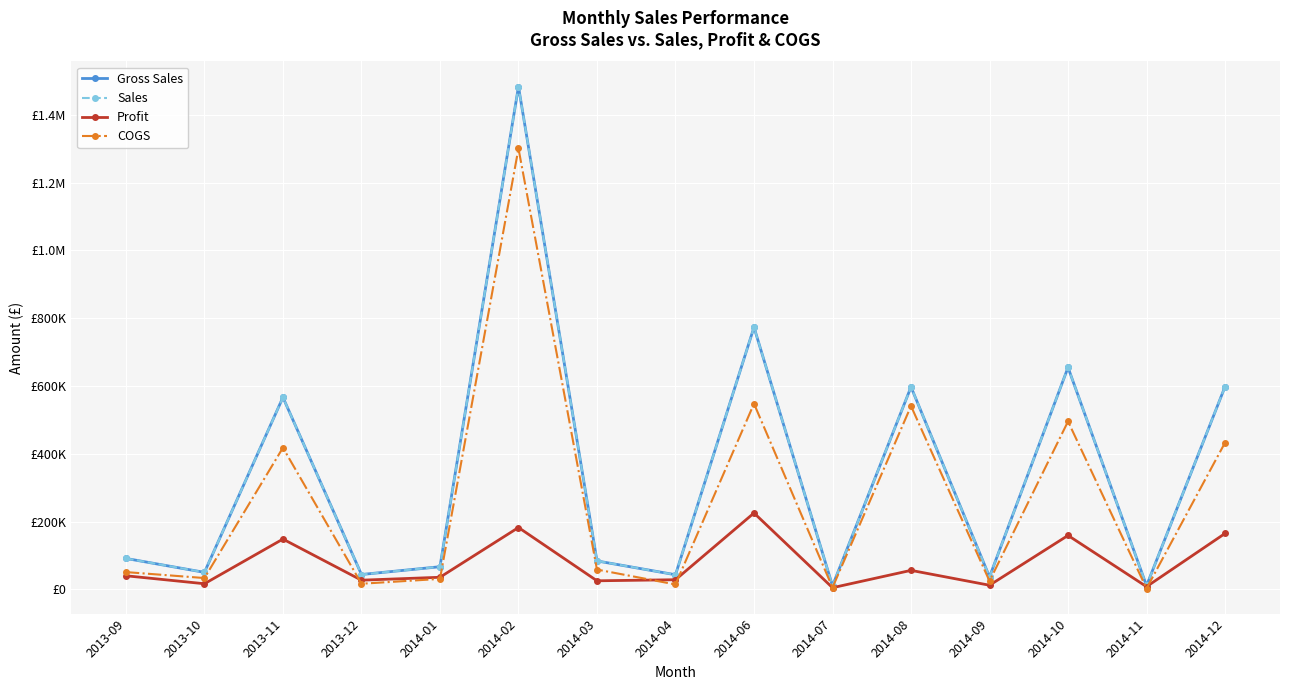

Which series has the largest total across all categories?

Gross Sales